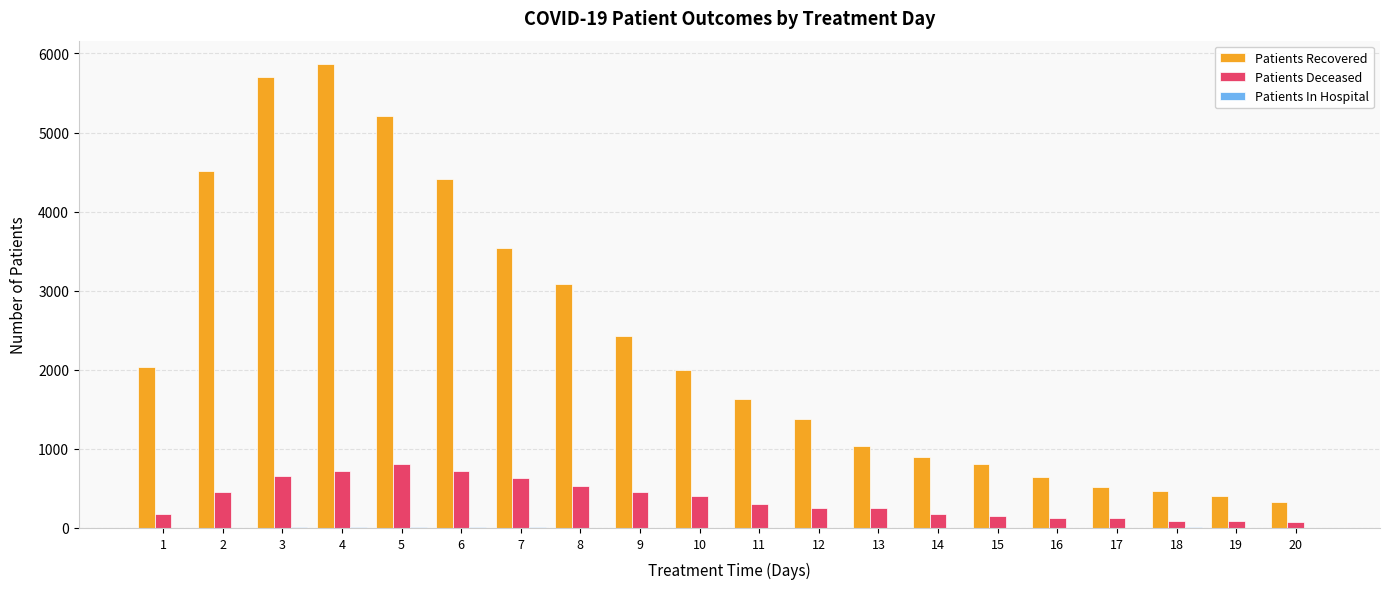

Is the value of Patients Recovered at 1 greater than the value of Patients Deceased at 15?

Yes